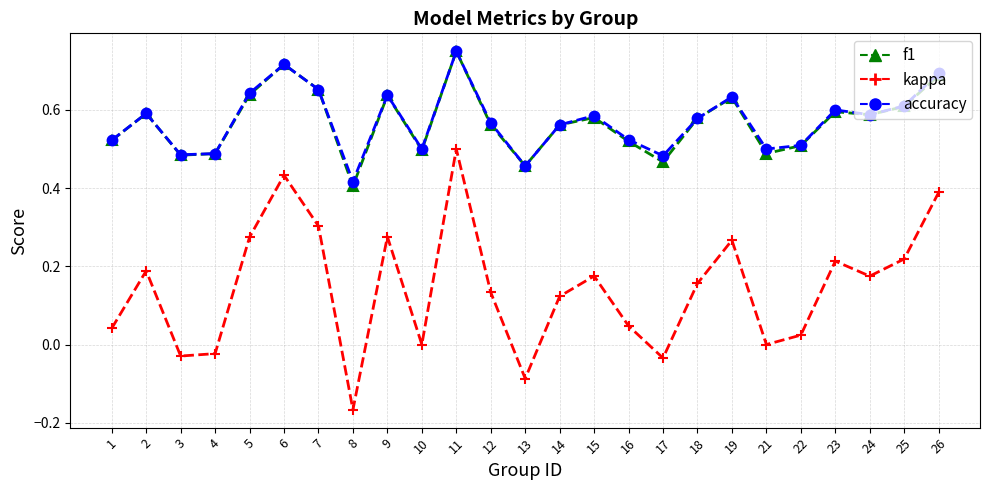

How many interior local valleys does the kappa series have?

7